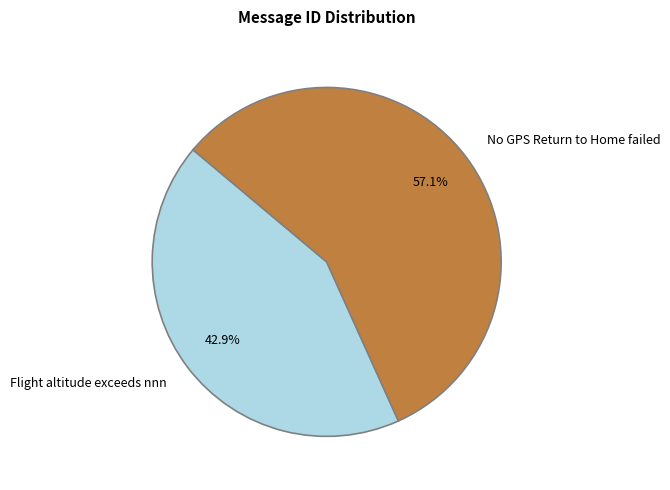

Is it true that Flight altitude exceeds nnn is 53% of the pie?

False